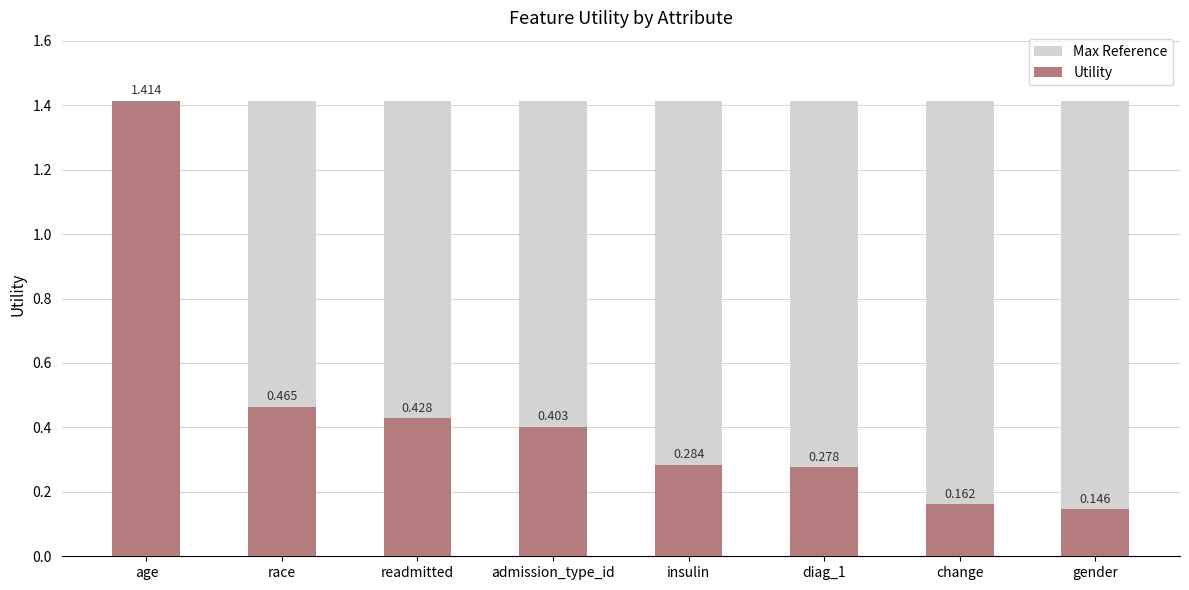

What is the difference between the maximum and minimum values in the Utility series?

1.3